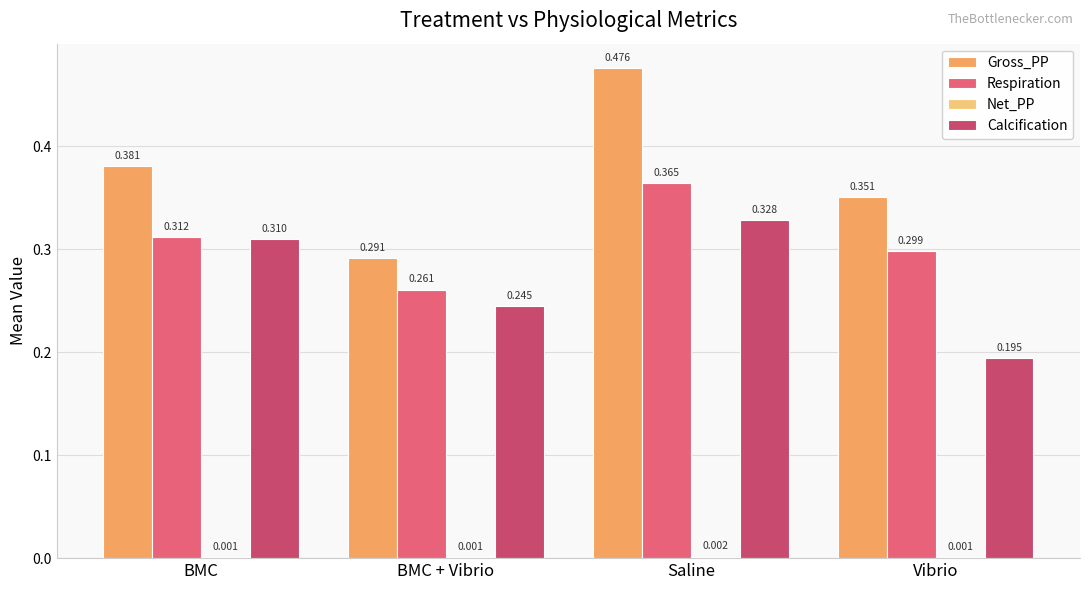

Count the Gross_PP values in the range 0 to 1.

4